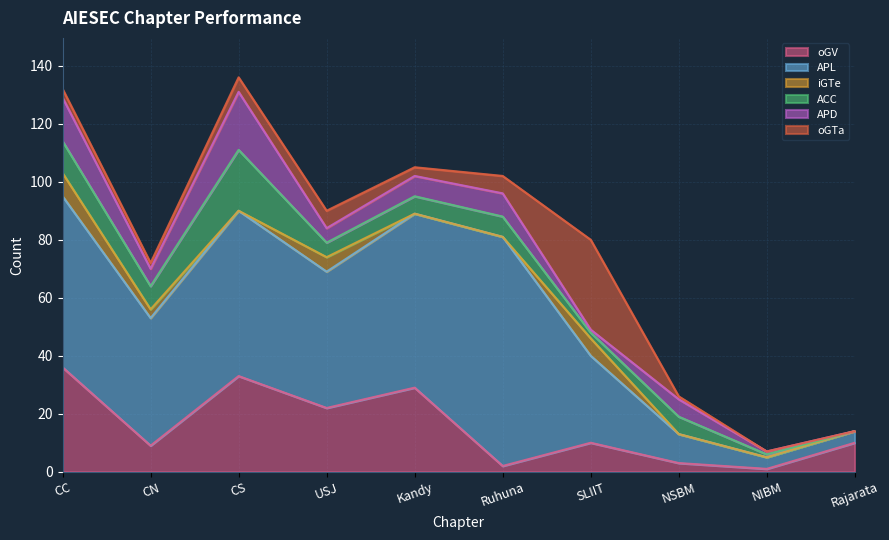

At how many categories does at least one series exceed 18?

7